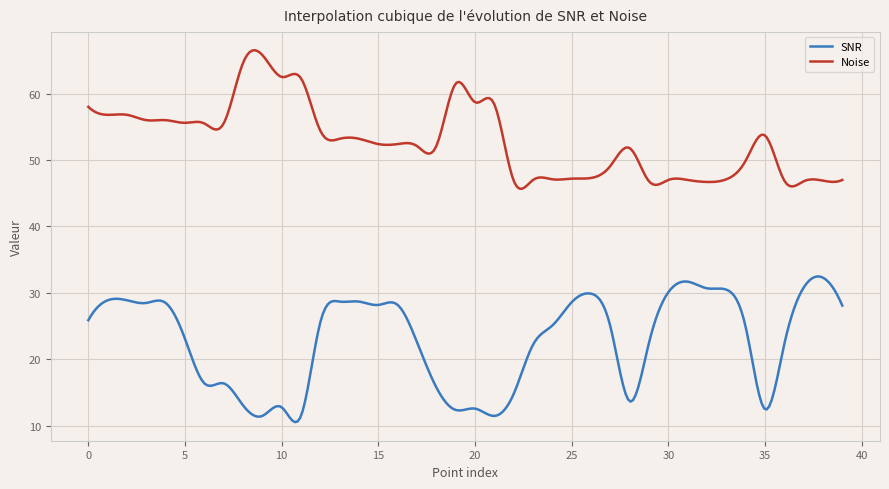

What is the minimum value for Noise?

45.7